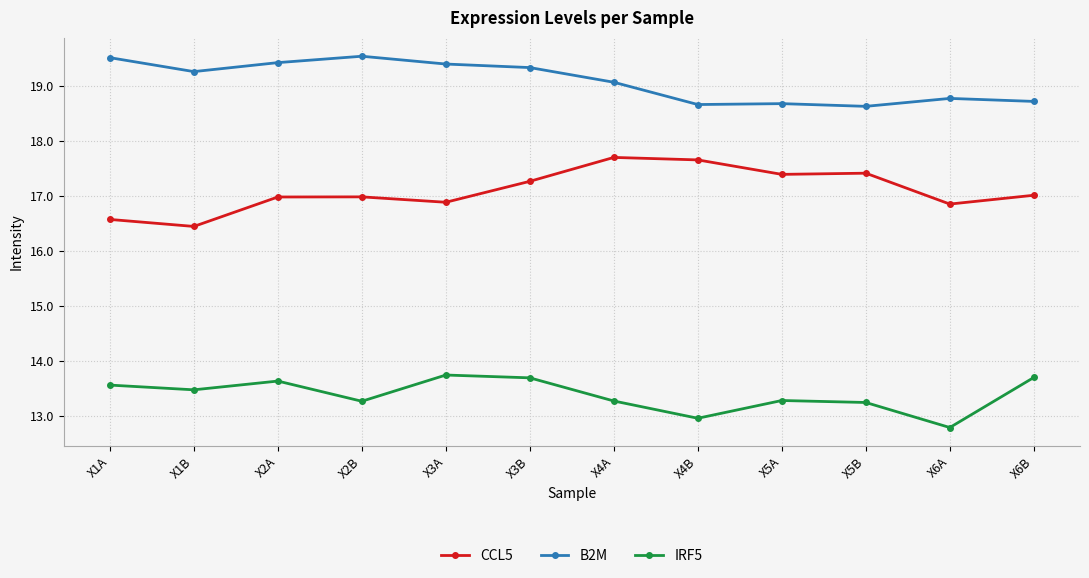

Which series has the widest spread of values?

CCL5